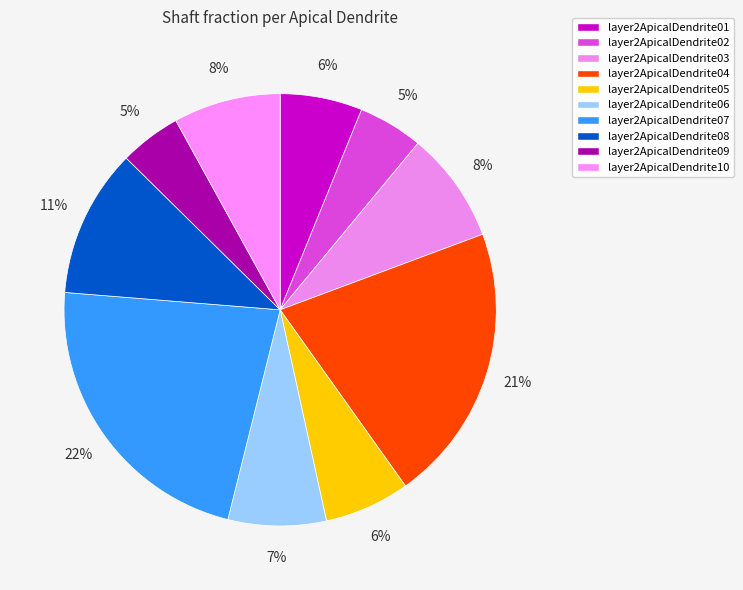

To the nearest percent, what is the combined percentage of layer2ApicalDendrite10 and layer2ApicalDendrite01?

14%